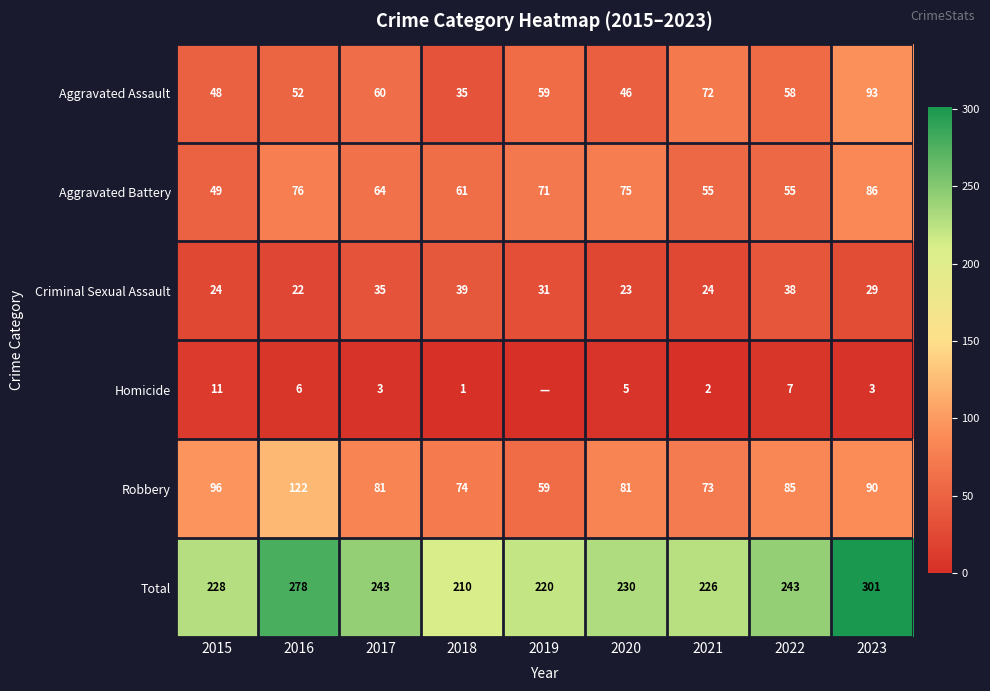

Is the value of Total at 2017 greater than the value of Criminal Sexual Assault at 2019?

Yes